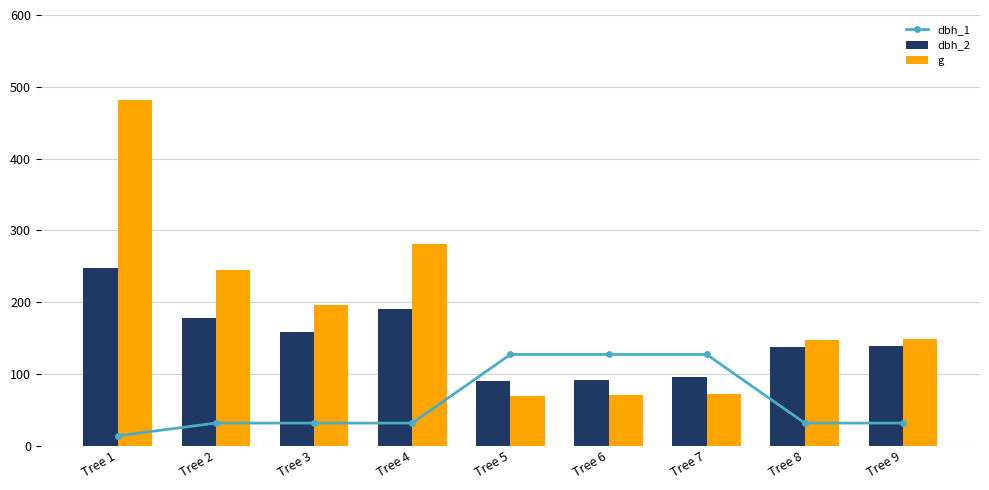

At which category is the sum across all series the highest?

Tree 1